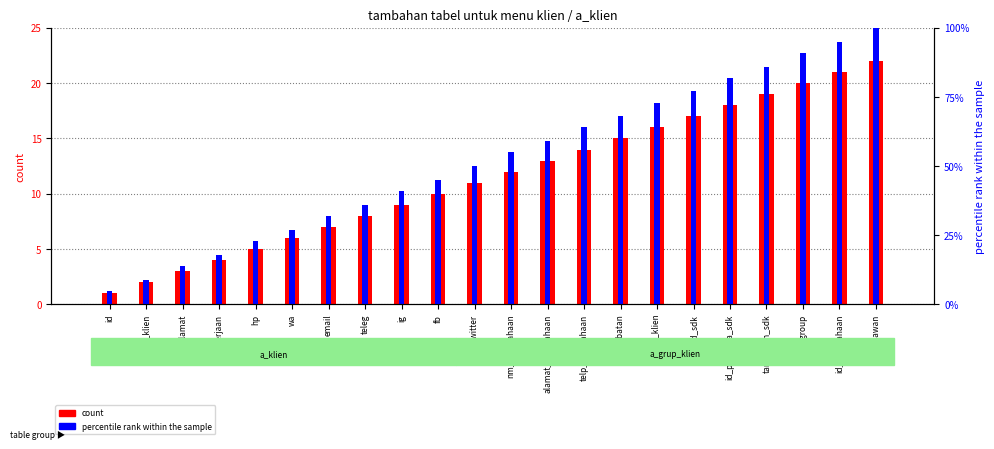

True or false: count has a value of 18 at alamat_perusahaan.

False